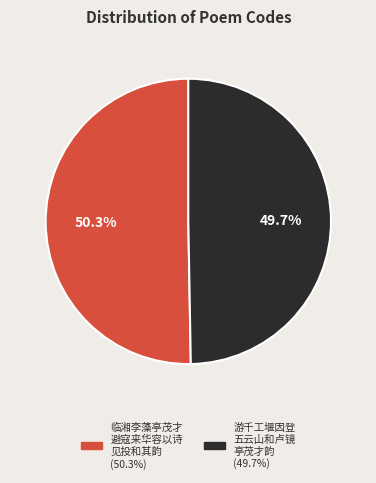

Is there a majority slice in this chart?

Yes